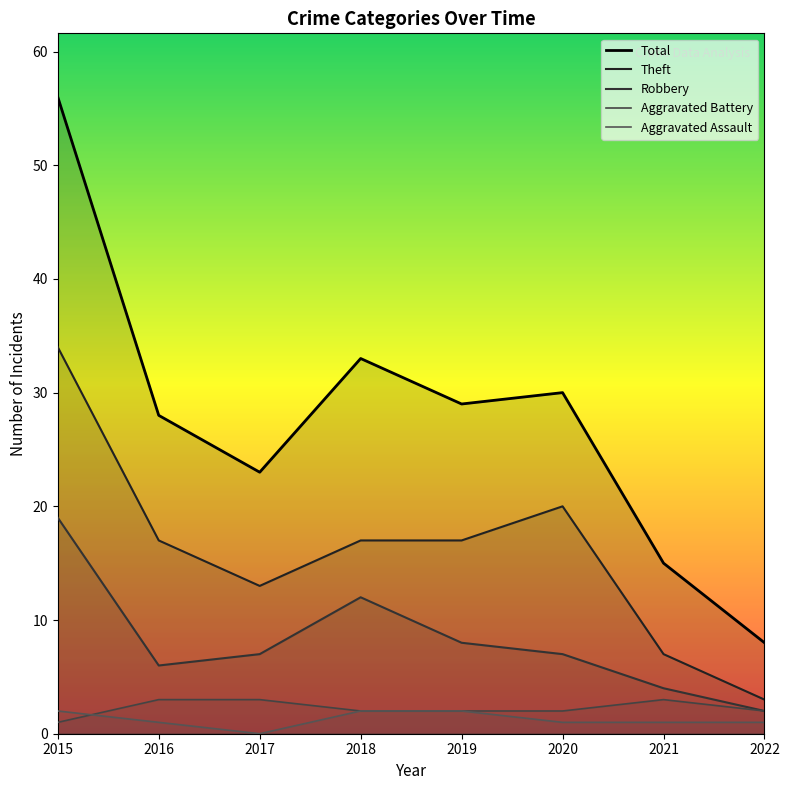

The value of Aggravated Assault at 2017 is 0. True or false?

True